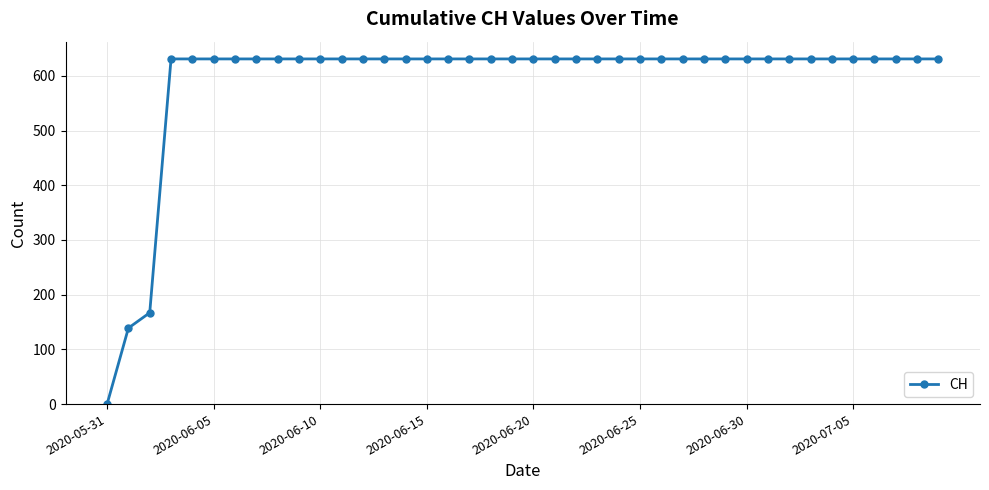

What is the maximum value shown in the chart?

631